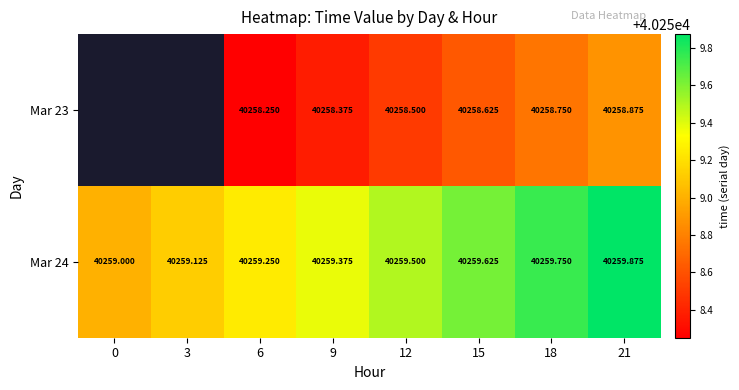

What is the minimum value shown in the chart?

40258.2